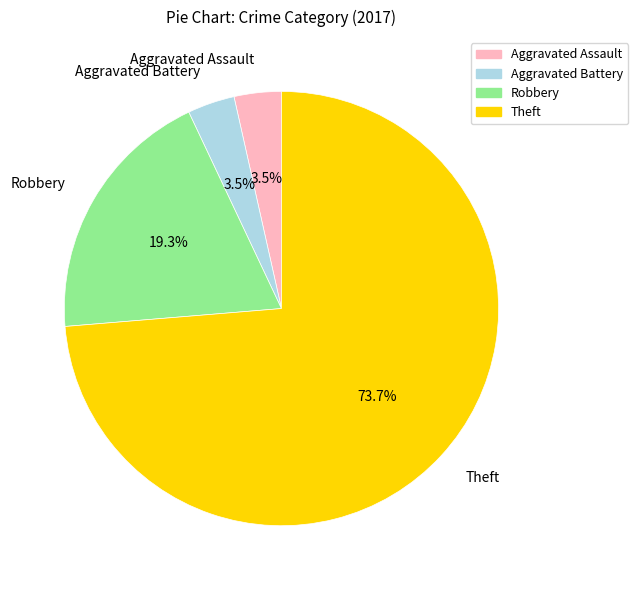

Is there any slice that represents more than half of the pie?

Yes